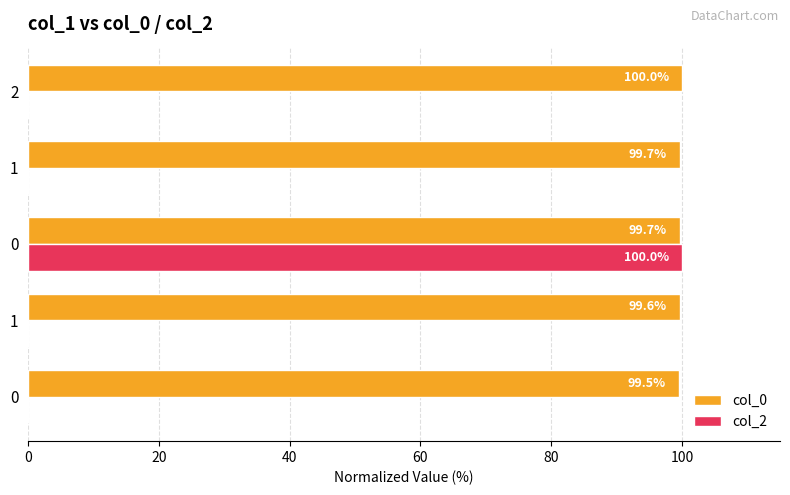

Which series has the largest total across all categories?

col_0